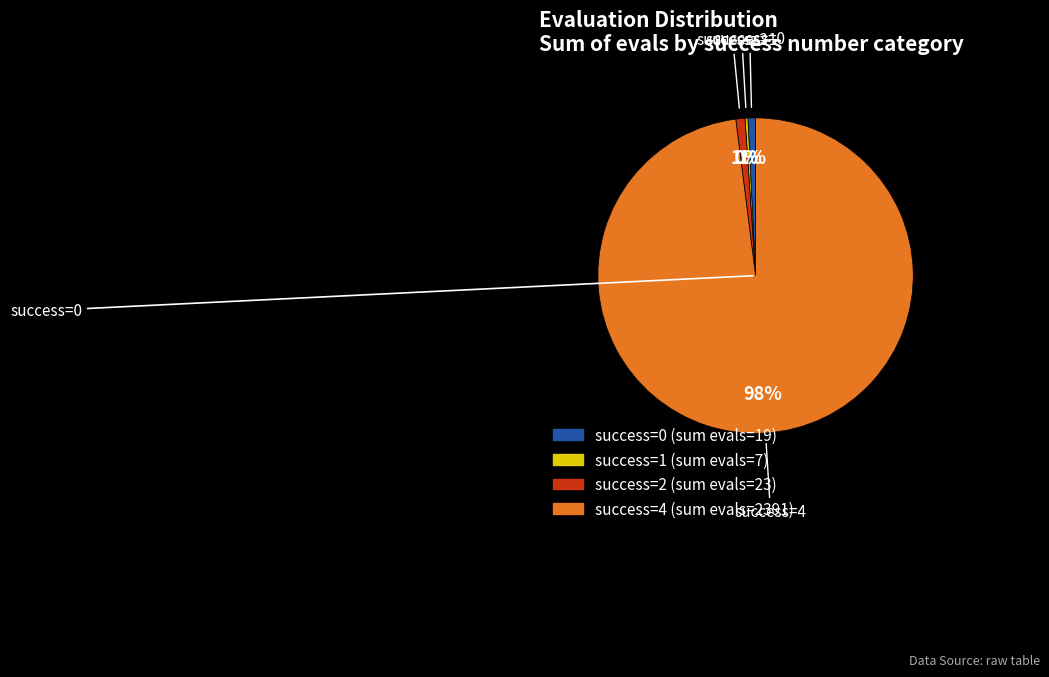

To the nearest percent, what is the difference between the largest and smallest slice percentages?

98%